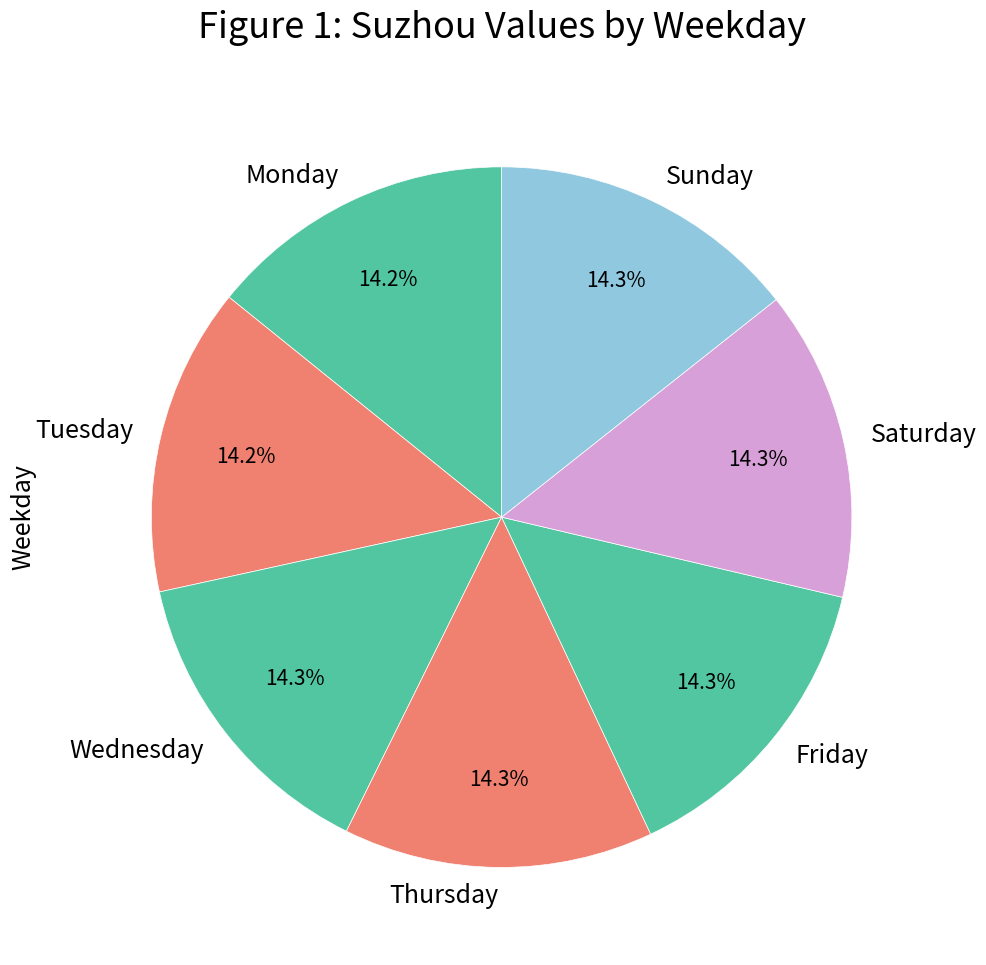

Does Wednesday represent more than half of the total?

No